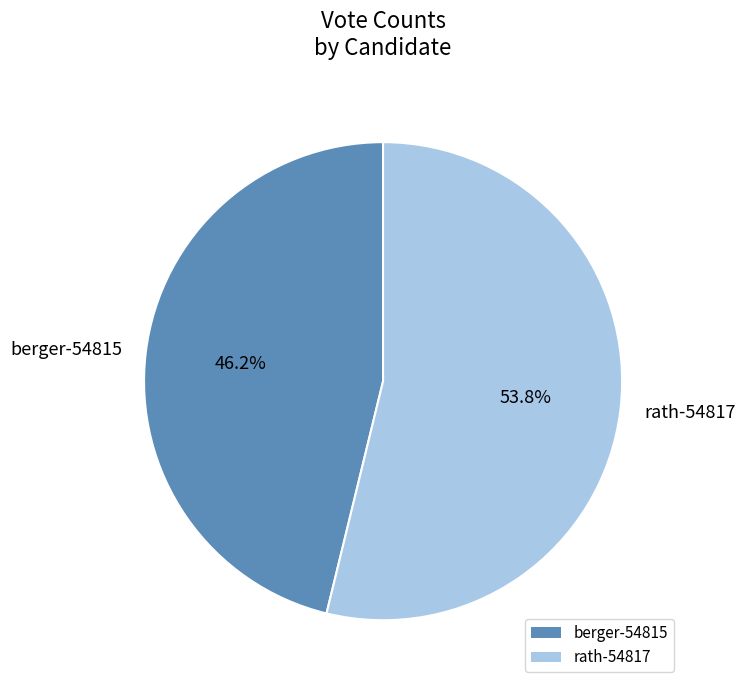

Does any single category account for the majority?

Yes